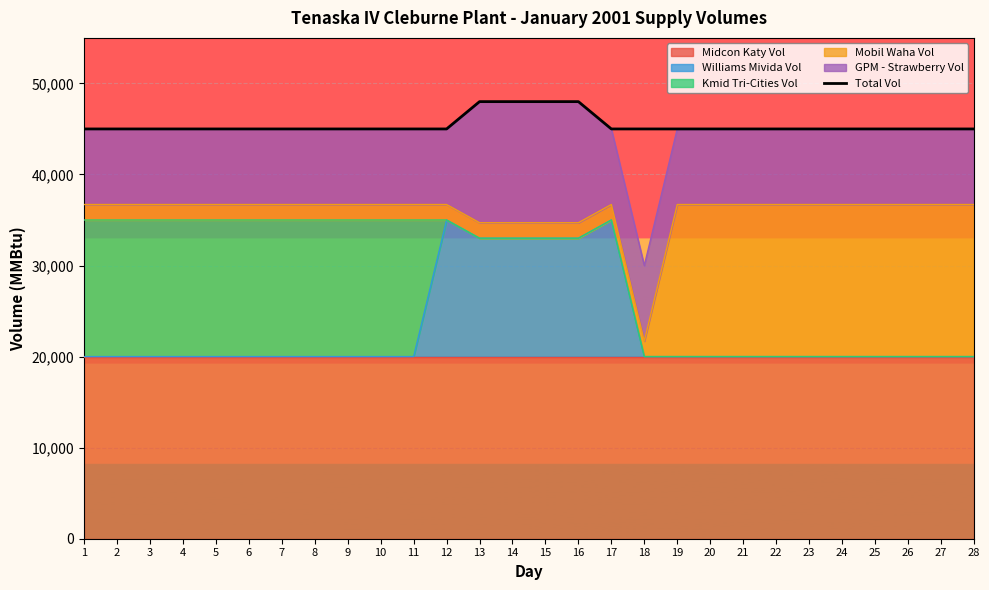

The chart shows a value of 48000 at 16. True or false?

True